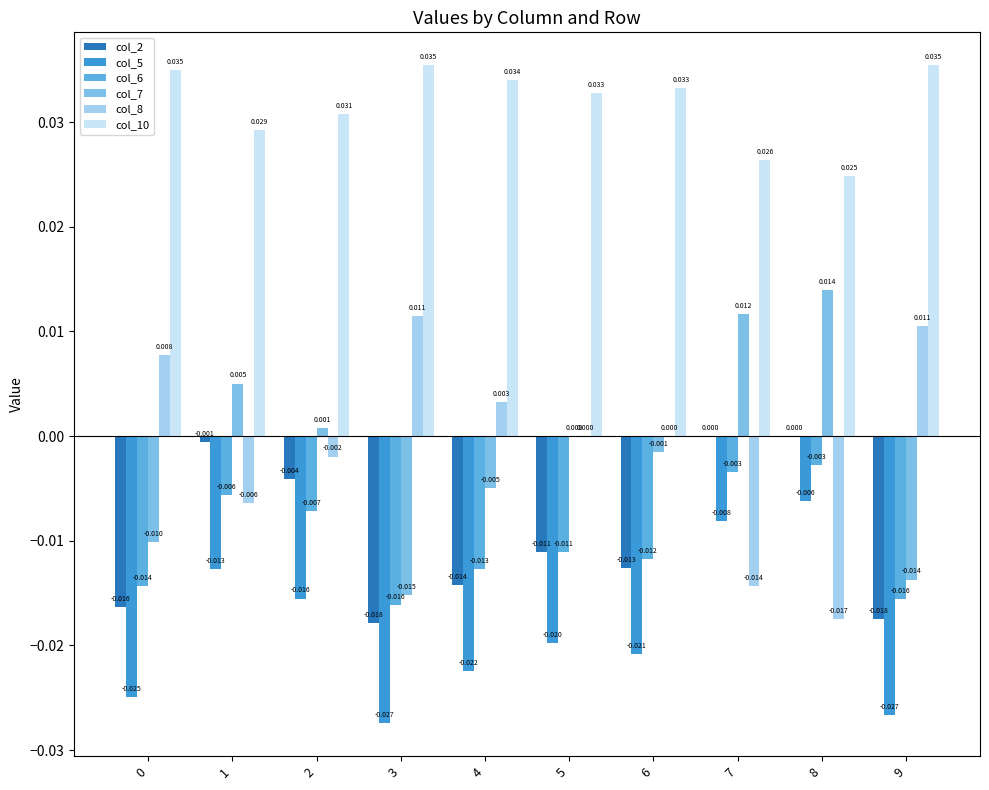

What is the sum of all col_5 values?

-0.2